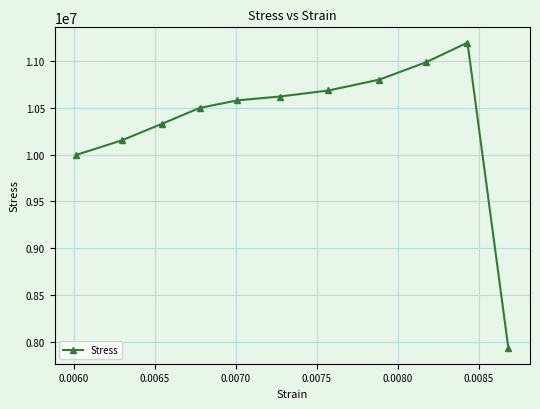

What is the smallest value displayed?

7930316.2